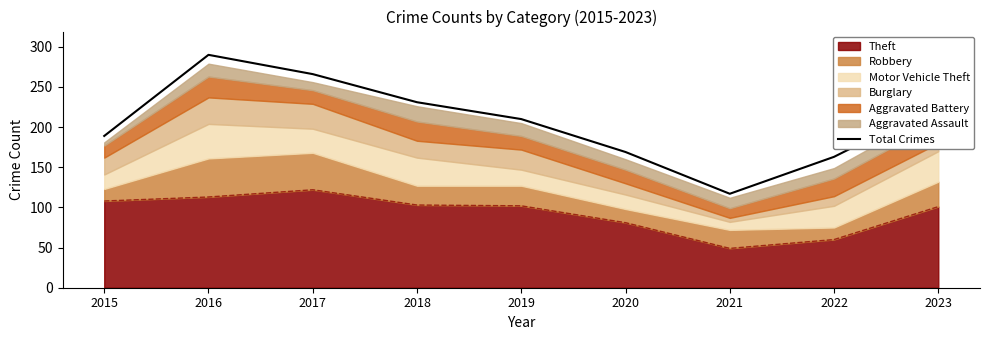

The chart shows a value of 50 at 2015. True or false?

False